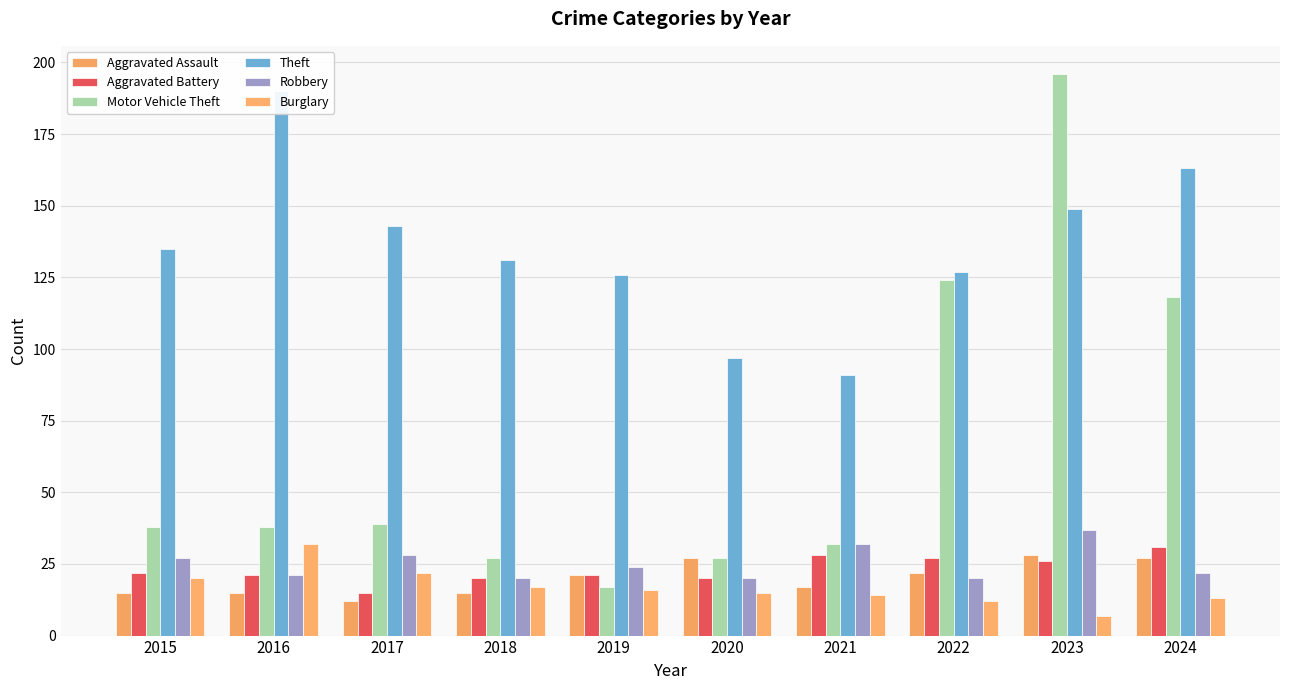

How many data points in Robbery are above 24?

4